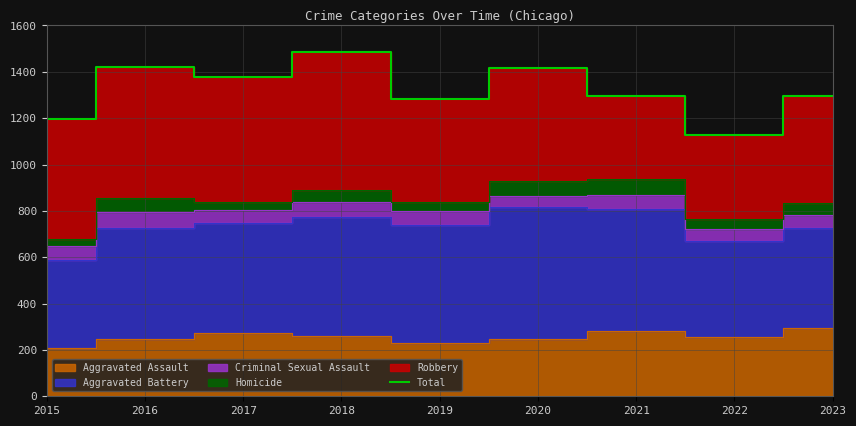

What is the ratio of the value at 2019 to the value at 2018?

0.9